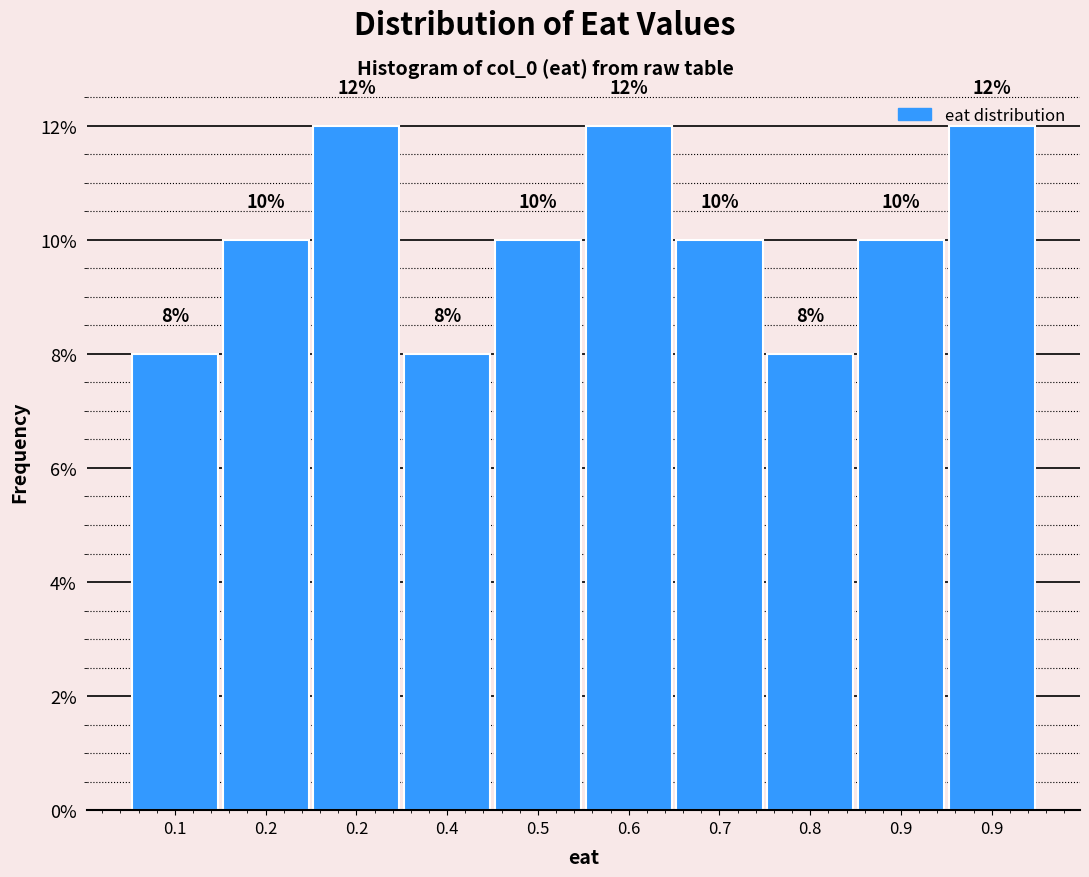

How many data points are less than 10?

3